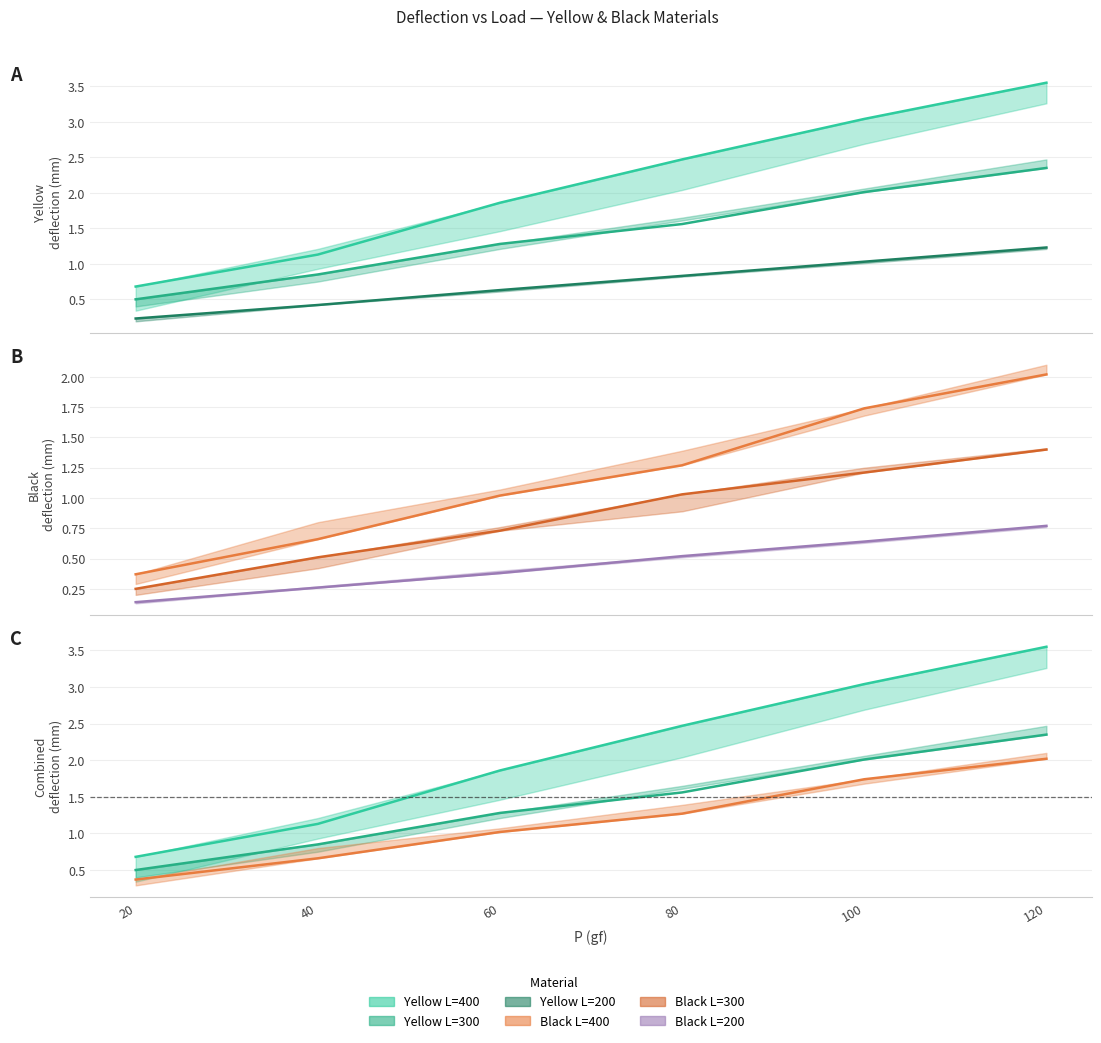

At 20, list the series in order from largest to smallest.

Yellow L=400 (try1), Yellow L=300 (try1), Black L=400 (try1), Black L=300 (try1), Yellow L=200 (try1), Black L=200 (try1)